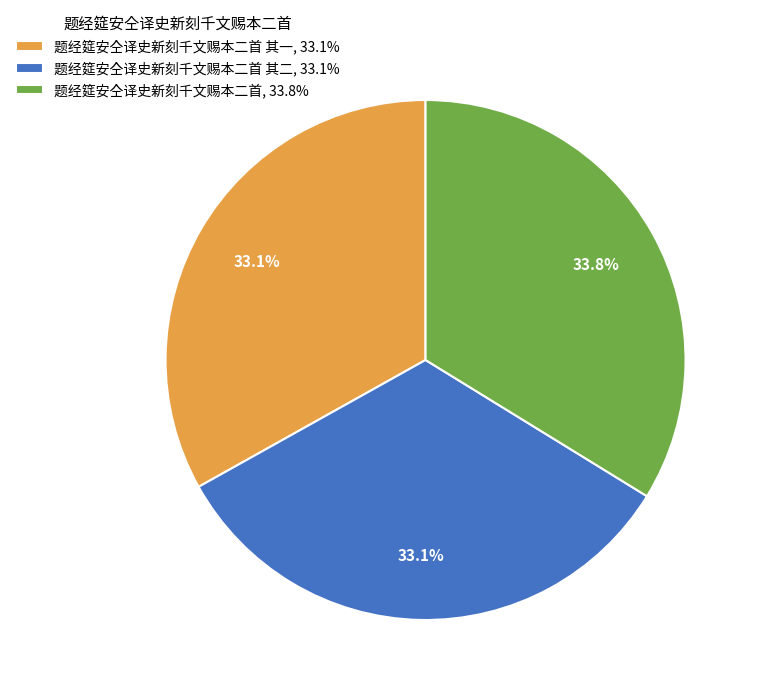

Is there a majority slice in this chart?

No